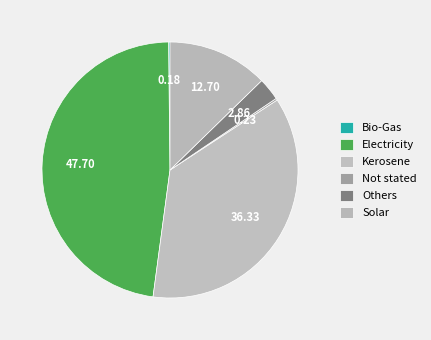

Which has a higher value, Bio-Gas or Solar?

Solar